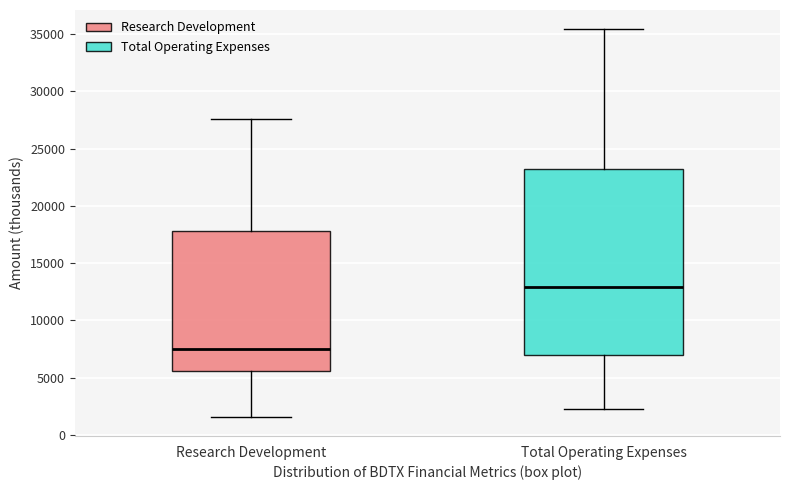

Reading left to right, transcribe this box plot: for each box, give where its median line is, the range the box spans, and where its two whiskers end, as read against the y-axis. The values are not printed on the chart, so give them approximately, as read against the axis.

Research Development: median 7500, box 5500 to 18000, whiskers 1500 to 27500
Total Operating Expenses: median 13000, box 7000 to 23000, whiskers 2500 to 35500